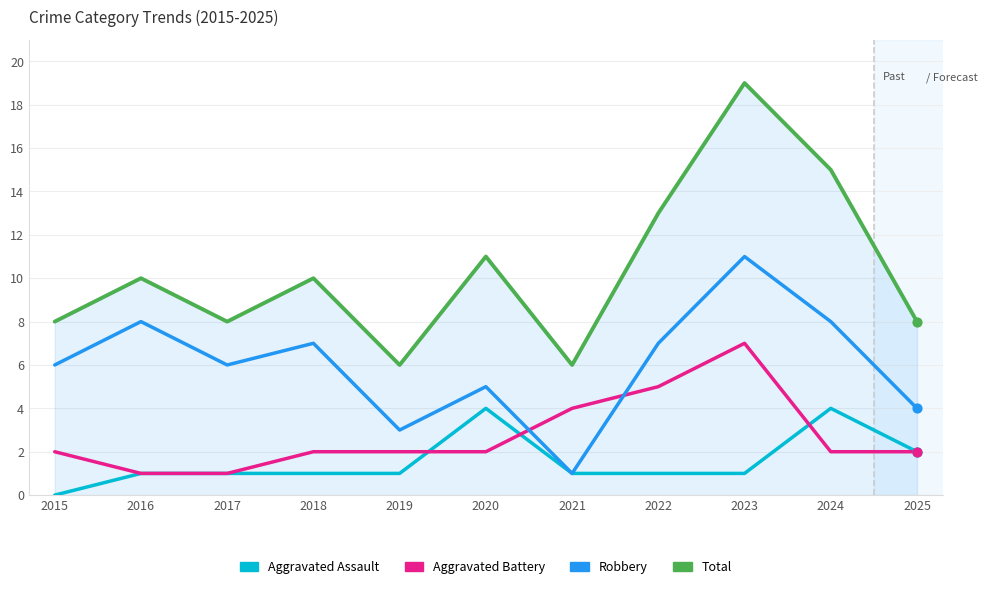

What is the total value across all series at 2018?

20